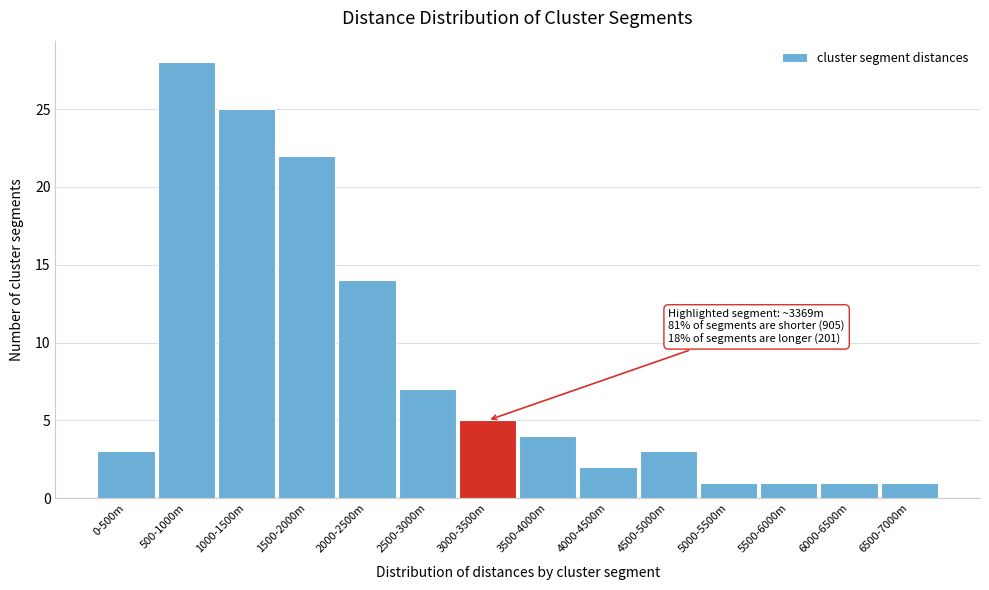

Reading right to left, extract all data points from this chart.

6500-7000m=1	6000-6500m=1	5500-6000m=1	5000-5500m=1	4500-5000m=3	4000-4500m=2	3500-4000m=4	3000-3500m=5	2500-3000m=7	2000-2500m=14	1500-2000m=22	1000-1500m=25	500-1000m=28	0-500m=3